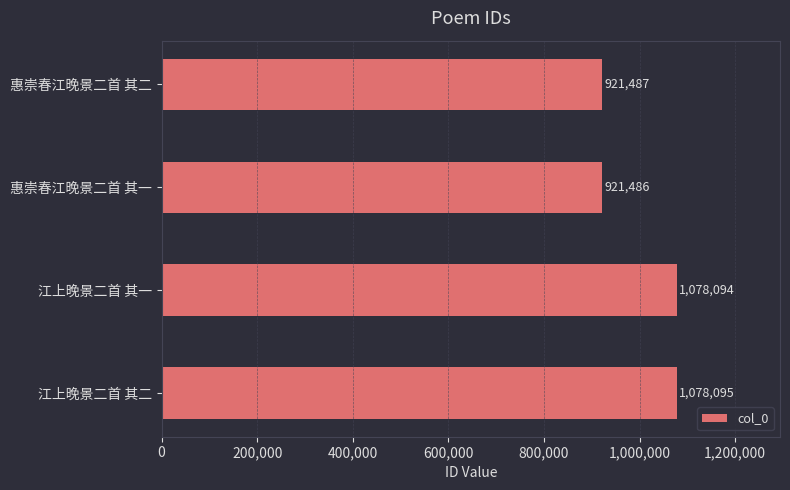

What is the difference between the second highest and minimum values?

156608